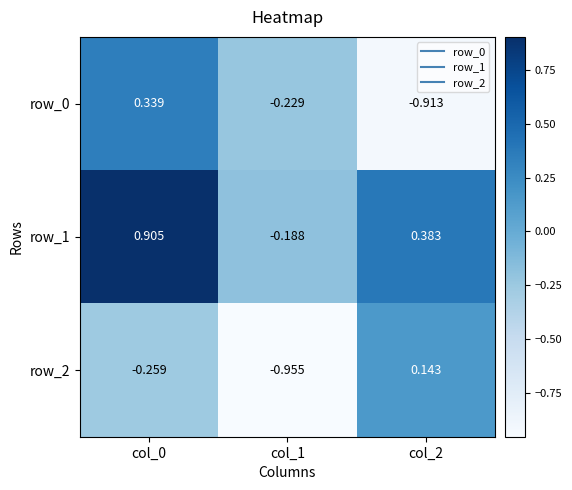

Is the value of row_2 at col_1 greater than the value of row_1 at col_0?

No